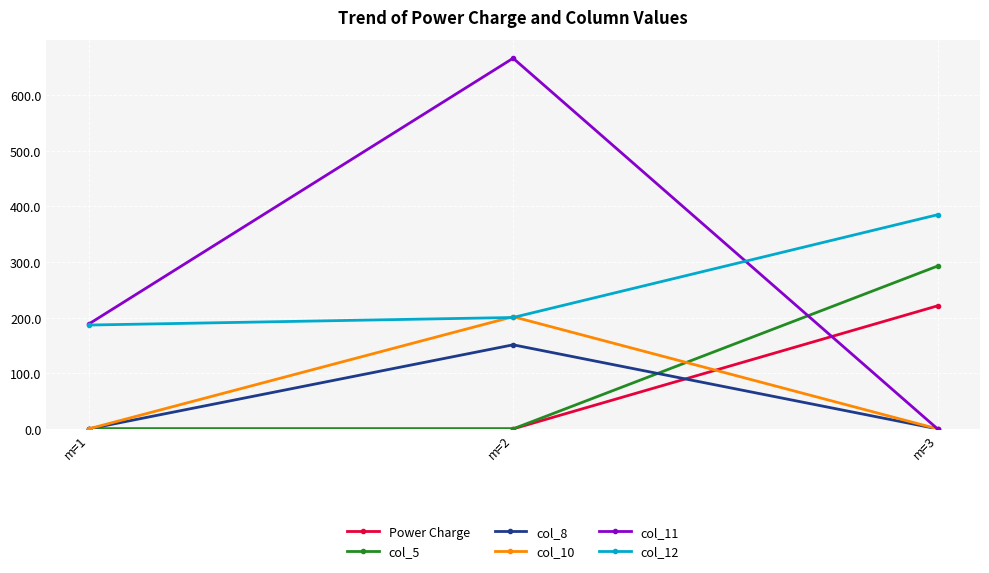

Reading left to right, what are all the values shown in this chart?

Power Charge: m=1=0.0	m=2=0.0	m=3=221.1
col_5: m=1=0.0	m=2=0.0	m=3=292.5
col_8: m=1=0.0	m=2=151.1	m=3=0.0
col_10: m=1=0.0	m=2=201.6	m=3=0.0
col_11: m=1=188.3	m=2=666.1	m=3=0.0
col_12: m=1=186.6	m=2=200.2	m=3=384.8